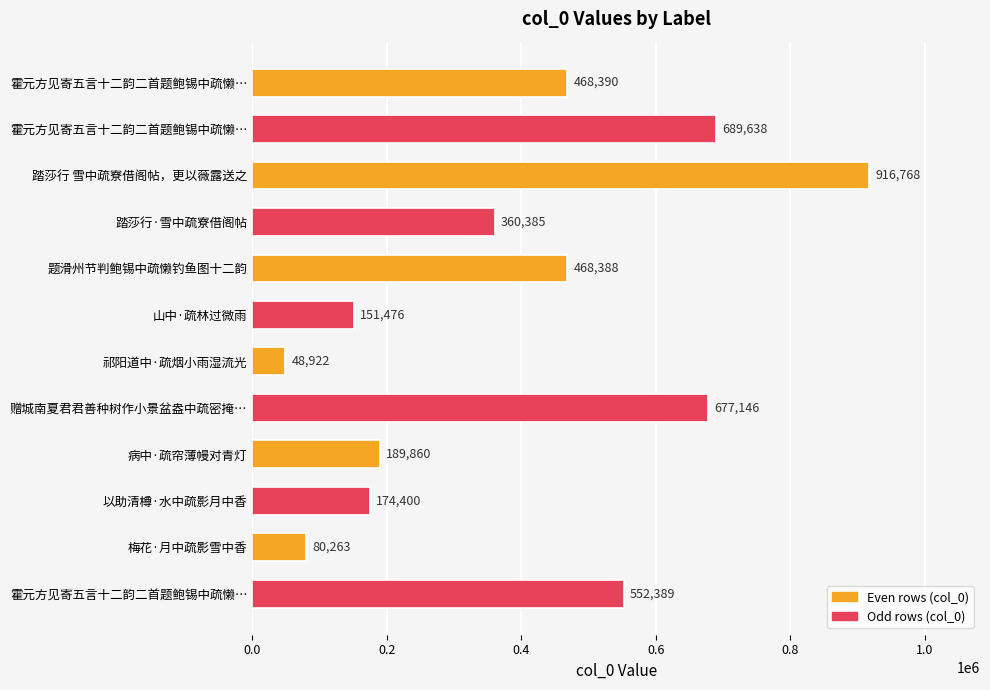

How many bars are there in total?

12